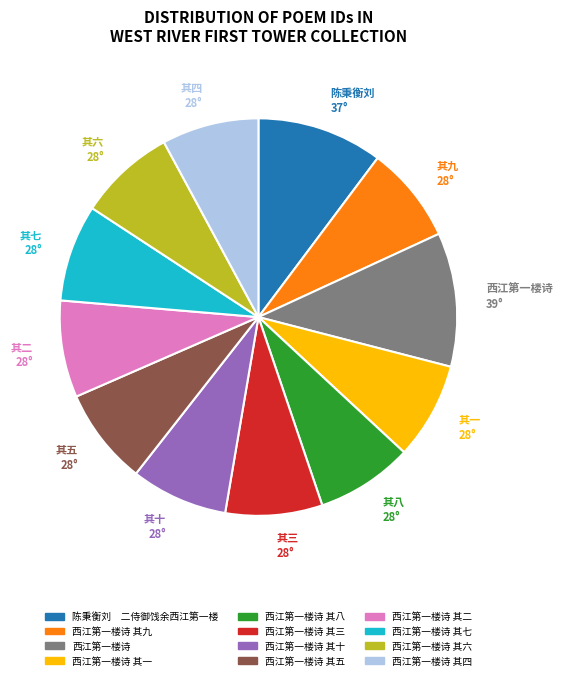

Which slice is the largest?

西江第一楼诗 39°